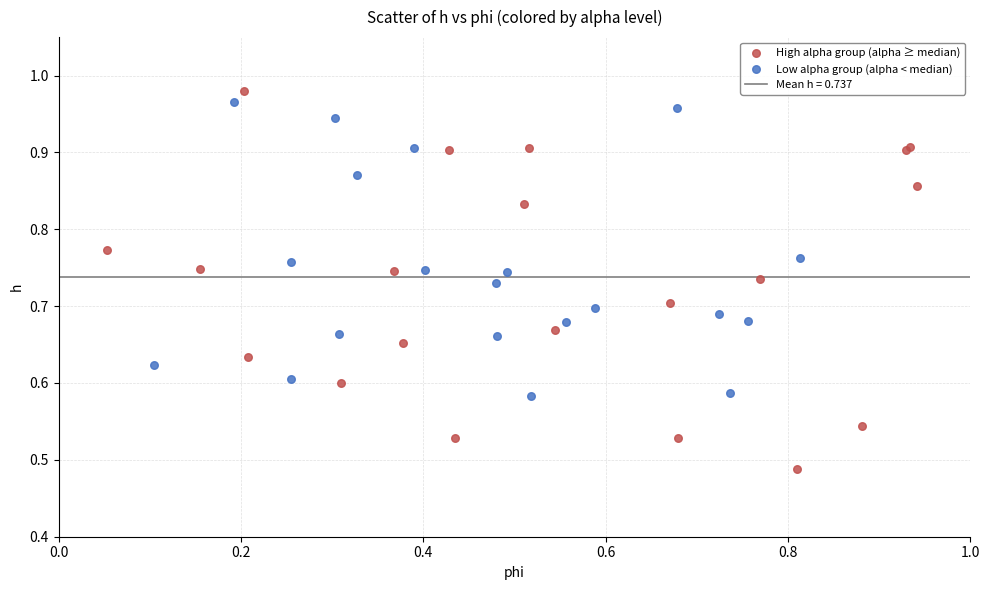

Which series has the largest Y range (max minus min)?

High alpha group (alpha ≥ median)